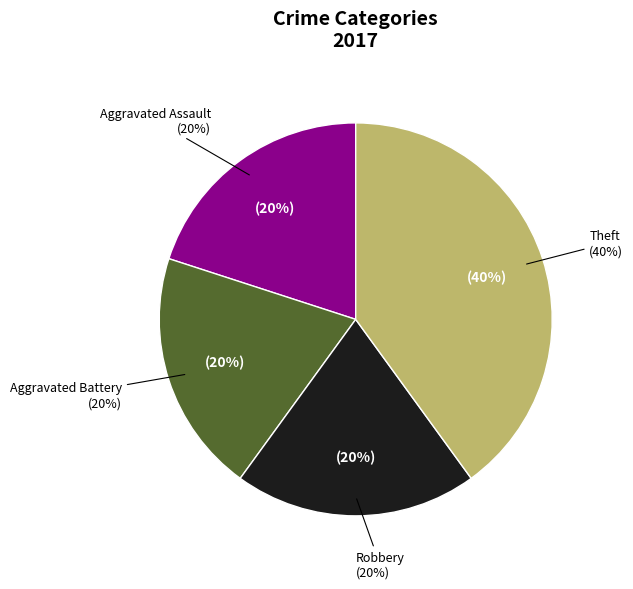

The Theft slice represents 32% of the pie. True or false?

False